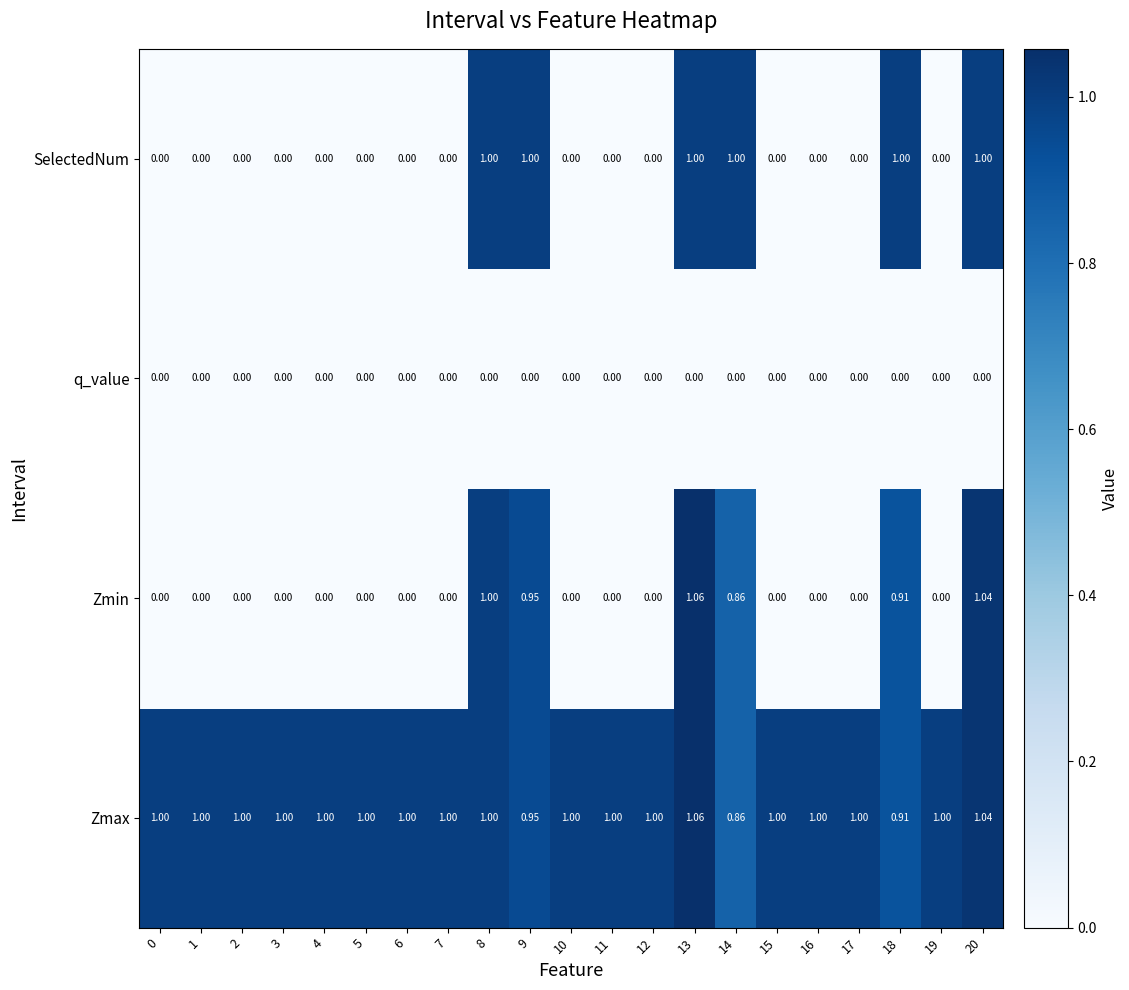

Which series has the largest range (max minus min)?

Zmin